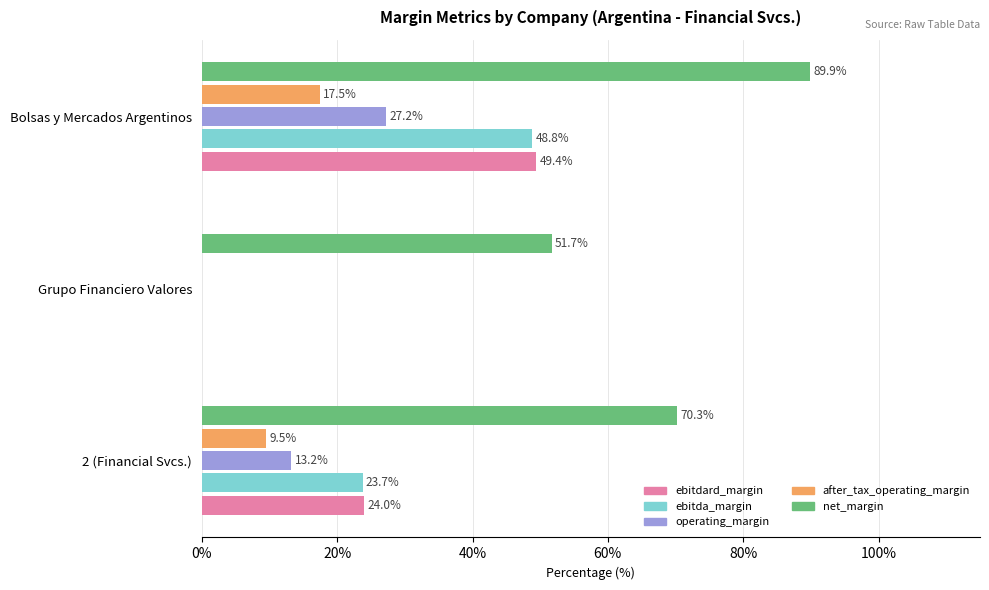

Is the value of net_margin at Grupo Financiero Valores greater than the value of ebitda_margin at Grupo Financiero Valores?

Yes